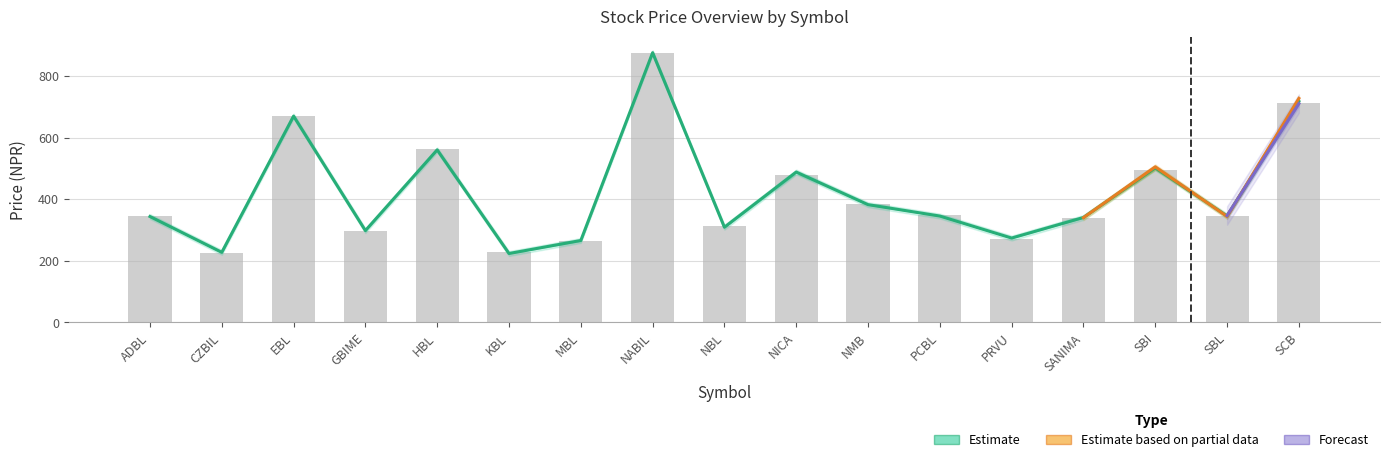

What is the label of the 1st bar from the right?

SCB